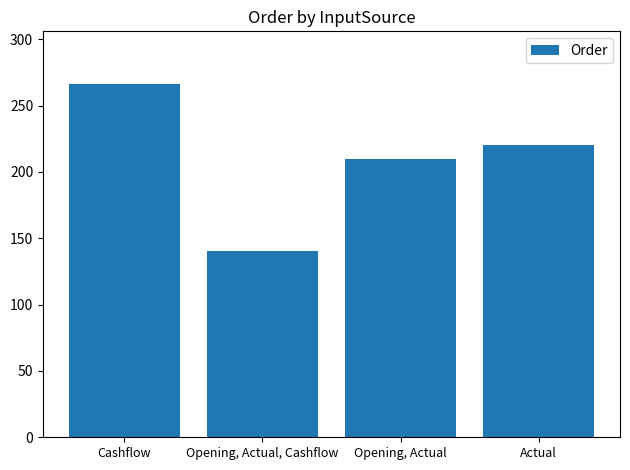

Reading left to right, transcribe all the data shown in this chart.

266	140	210	220